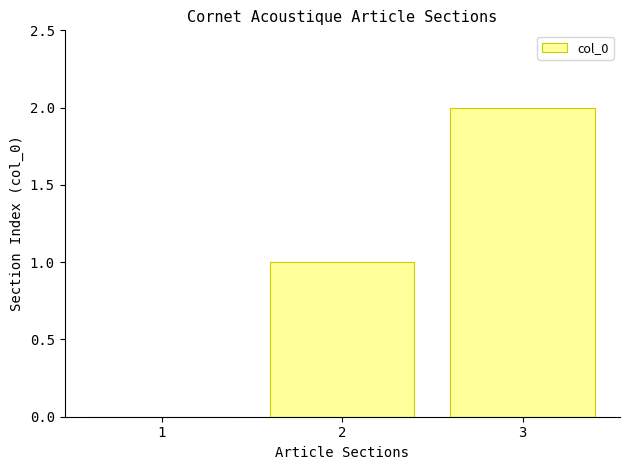

The chart shows a value of 1 at 2. True or false?

True